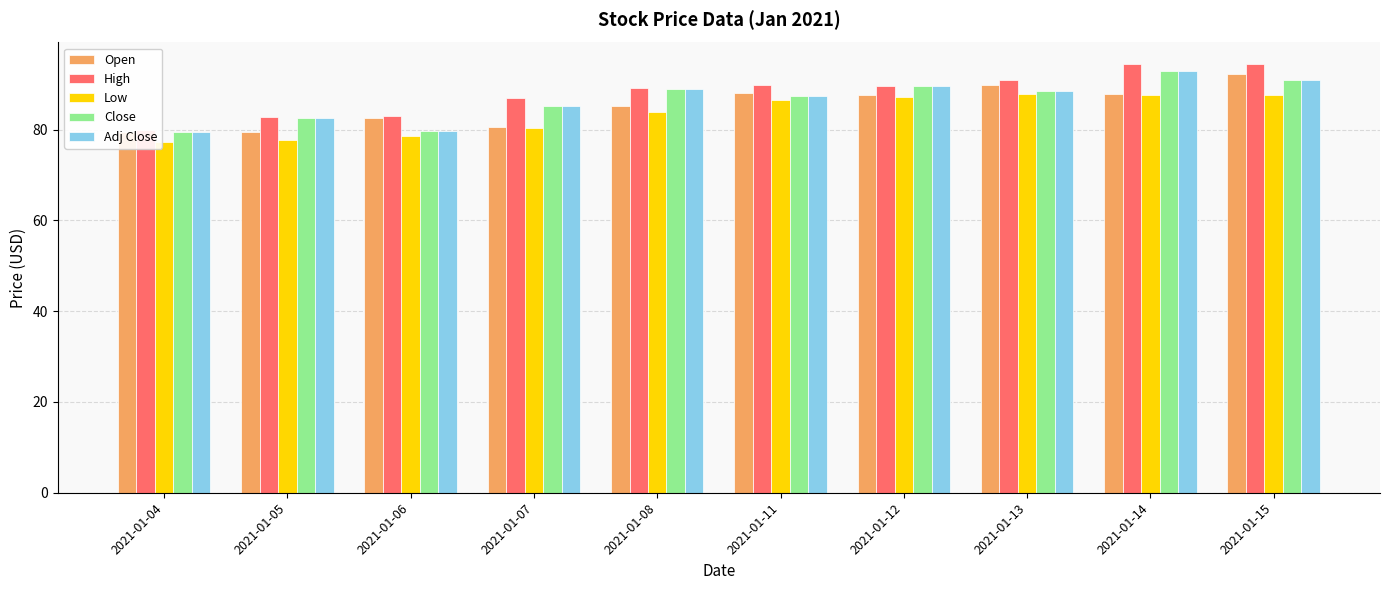

Reading right to left, what are all the values shown in this chart?

Open: 2021-01-15=92.2	2021-01-14=87.8	2021-01-13=89.9	2021-01-12=87.8	2021-01-11=88.0	2021-01-08=85.3	2021-01-07=80.6	2021-01-06=82.5	2021-01-05=79.5	2021-01-04=79.6
High: 2021-01-15=94.5	2021-01-14=94.4	2021-01-13=91.0	2021-01-12=89.7	2021-01-11=89.9	2021-01-08=89.2	2021-01-07=86.9	2021-01-06=83.1	2021-01-05=82.8	2021-01-04=80.0
Low: 2021-01-15=87.6	2021-01-14=87.8	2021-01-13=87.9	2021-01-12=87.2	2021-01-11=86.7	2021-01-08=83.9	2021-01-07=80.3	2021-01-06=78.5	2021-01-05=77.8	2021-01-04=77.2
Close: 2021-01-15=90.9	2021-01-14=92.8	2021-01-13=88.5	2021-01-12=89.6	2021-01-11=87.5	2021-01-08=88.9	2021-01-07=85.3	2021-01-06=79.7	2021-01-05=82.7	2021-01-04=79.5
Adj Close: 2021-01-15=90.9	2021-01-14=92.8	2021-01-13=88.5	2021-01-12=89.6	2021-01-11=87.5	2021-01-08=88.9	2021-01-07=85.3	2021-01-06=79.7	2021-01-05=82.7	2021-01-04=79.5